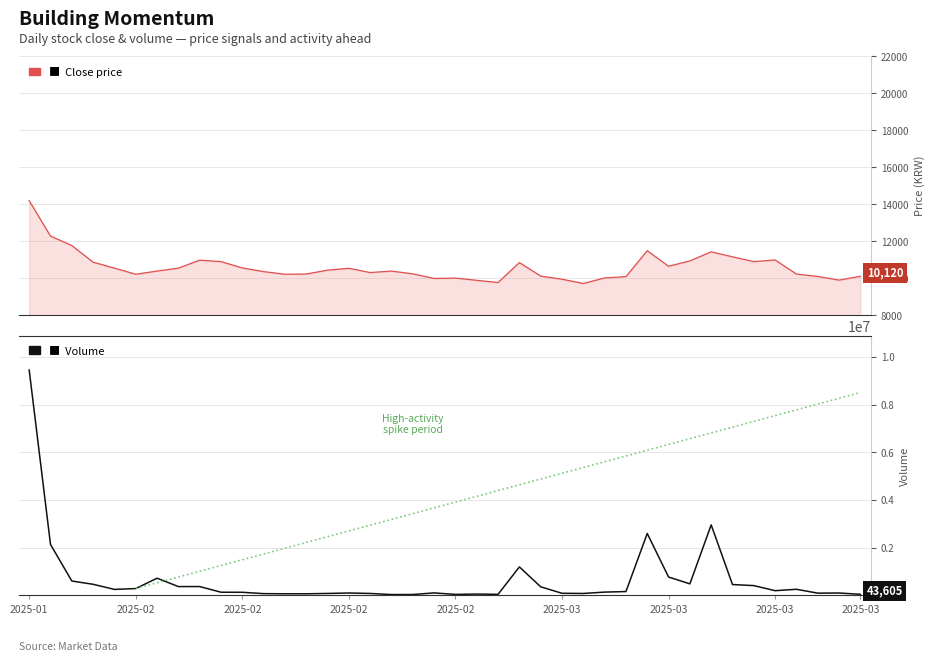

Where is the first local minimum for Close?

2025-02